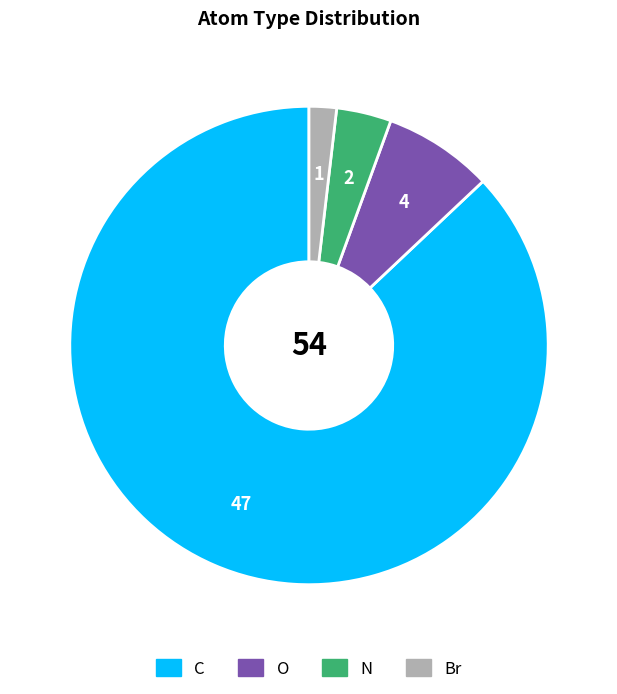

Which slice is the largest?

C